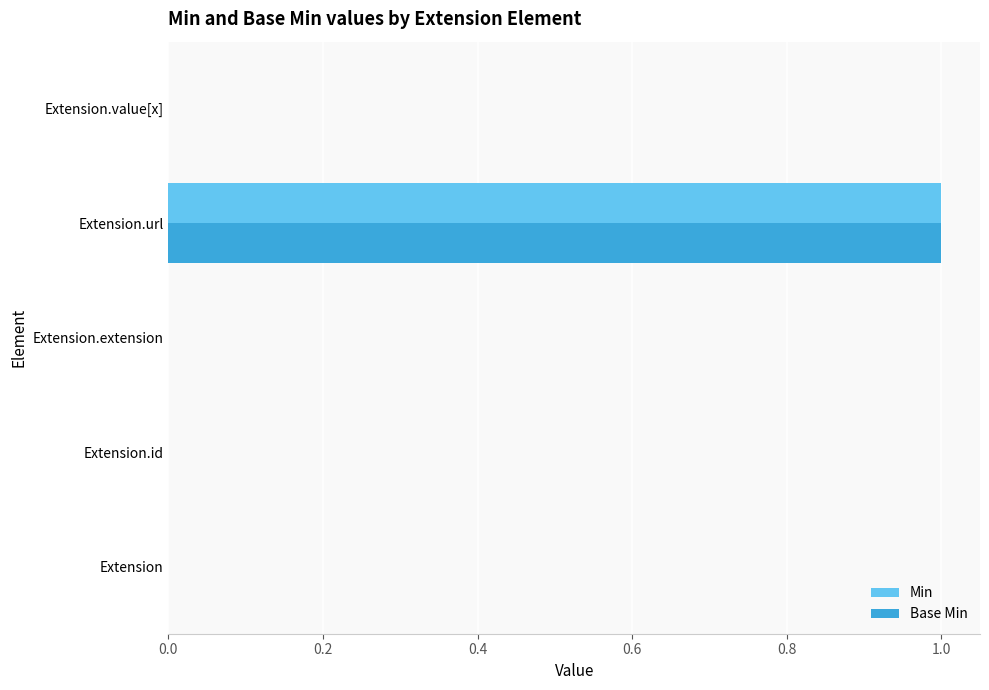

True or false: Min has a value of -1 at Extension.extension.

False